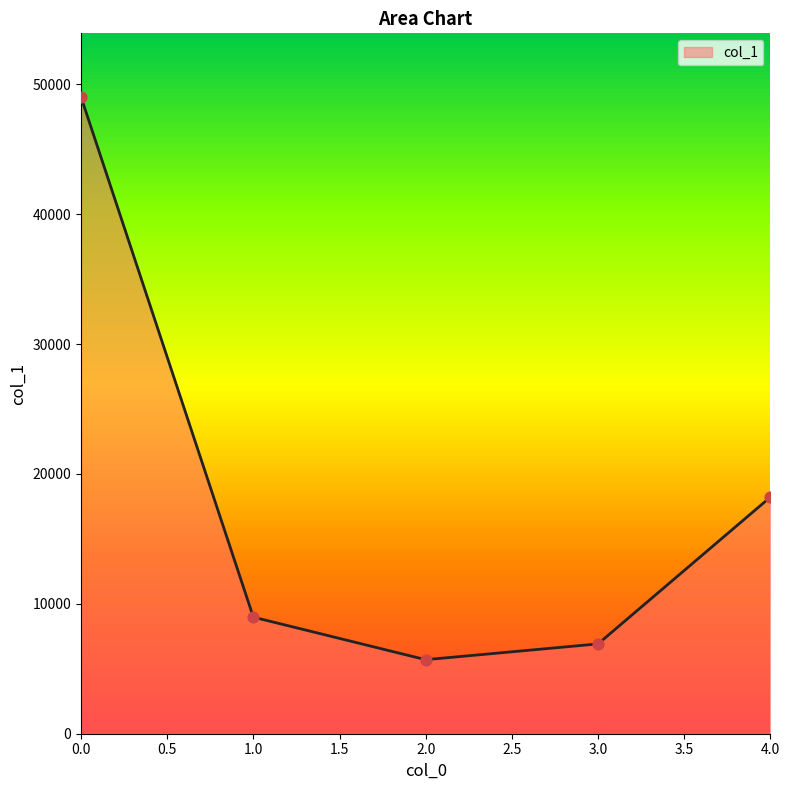

What is the change in value from 1.0 to 3.0?

-2060